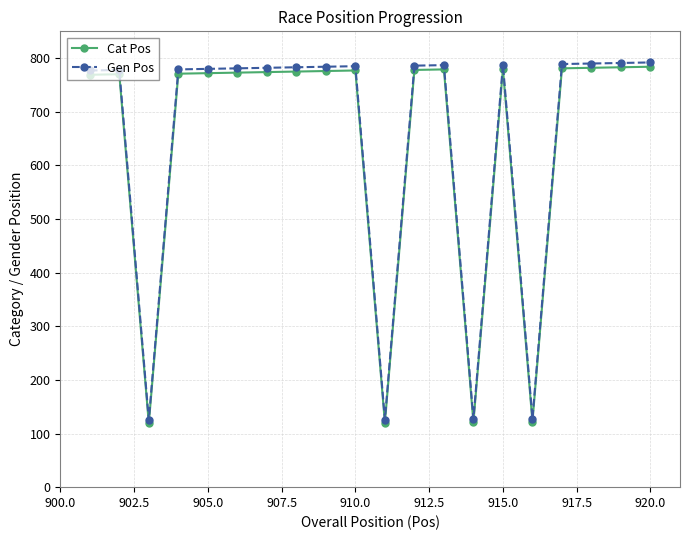

What is the value of the Gen Pos point at the 10th from the left?

785